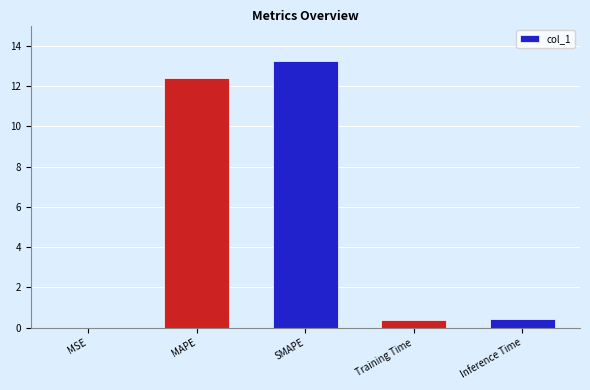

What is the approximate value at SMAPE?

13.2